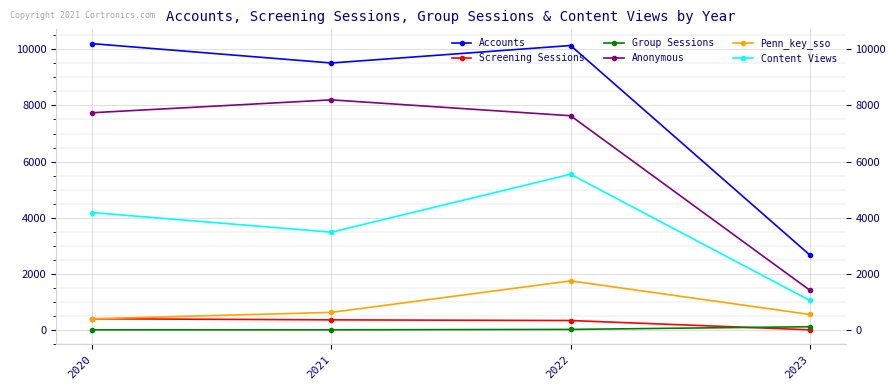

How many intersections are there between Penn_key_sso and Screening Sessions?

1